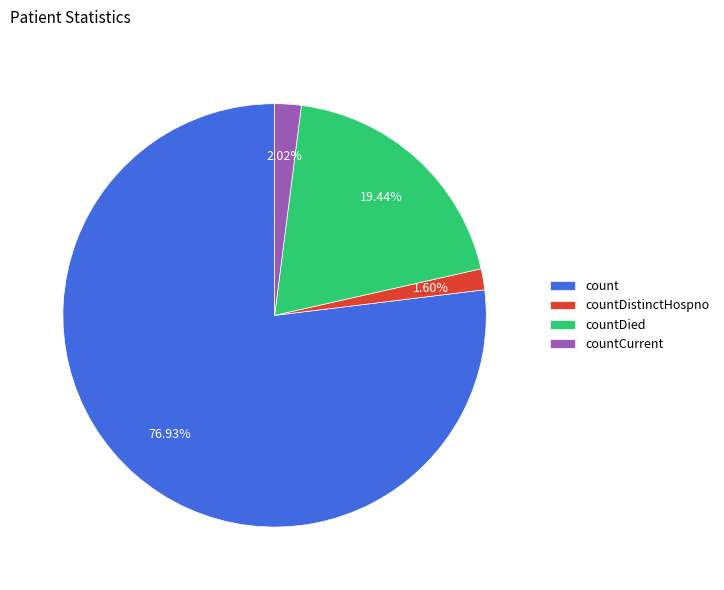

How many slices are in this pie chart?

4